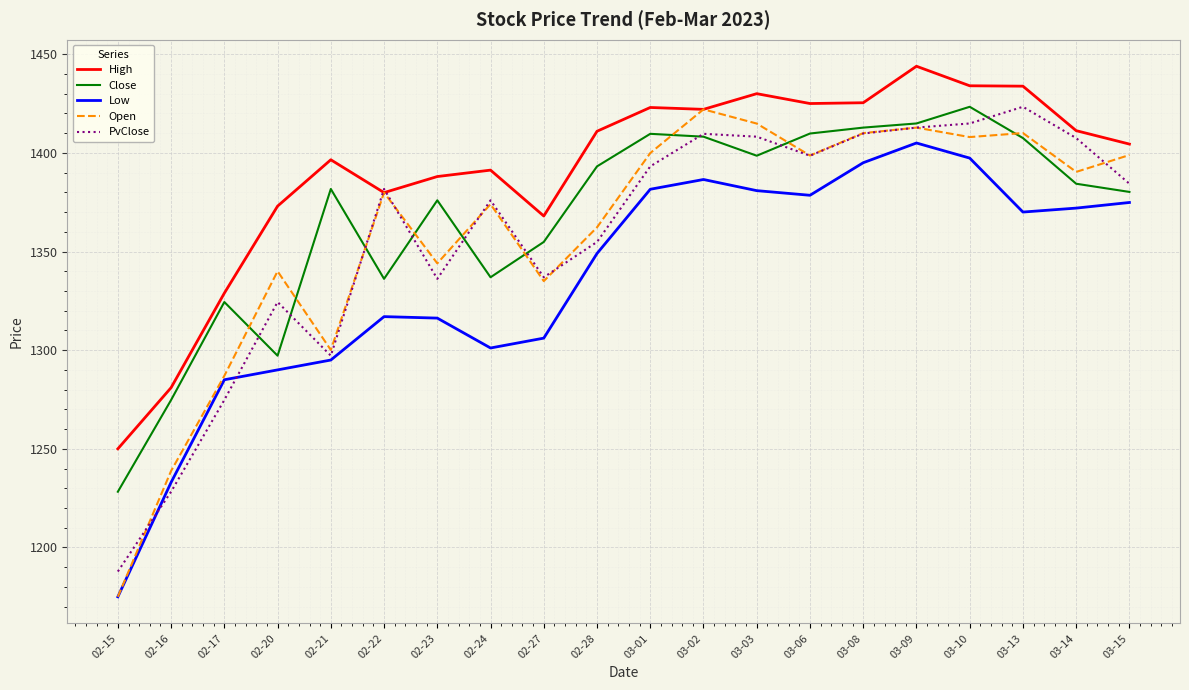

Is this an area chart (filled region under the line)?

No